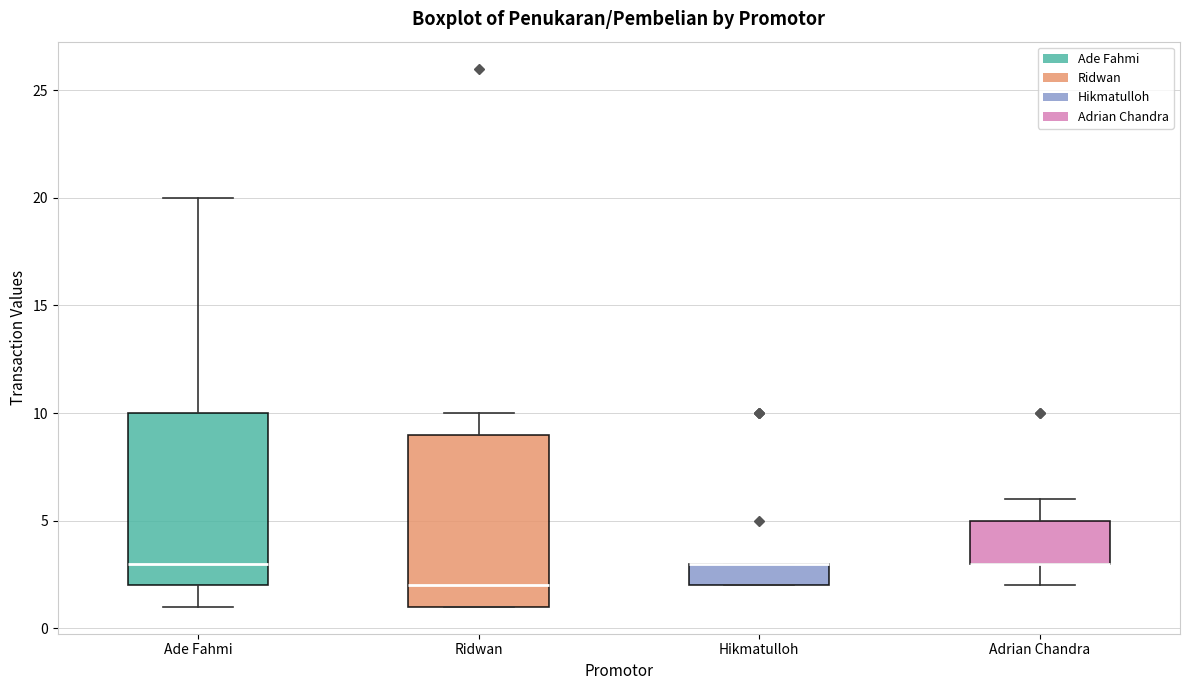

Reading left to right, read every box against the y-axis: the position of its median line, the range the box covers, and the ends of its whiskers. The values are not printed on the chart, so give them approximately, as read against the axis.

Ade Fahmi: median 3, box 2 to 10, whiskers 1 to 20
Ridwan: median 2, box 1 to 9, whiskers 1 to 10
Hikmatulloh: median 3 (drawn on the box's upper edge), box 2 to 3, whiskers 2 to 3
Adrian Chandra: median 3 (drawn on the box's lower edge), box 3 to 5, whiskers 2 to 6